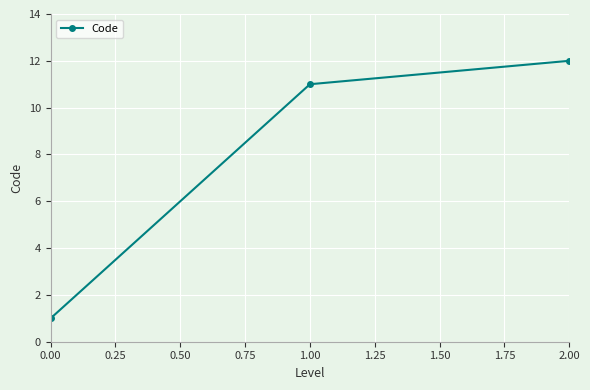

How many lines are shown in the chart?

1